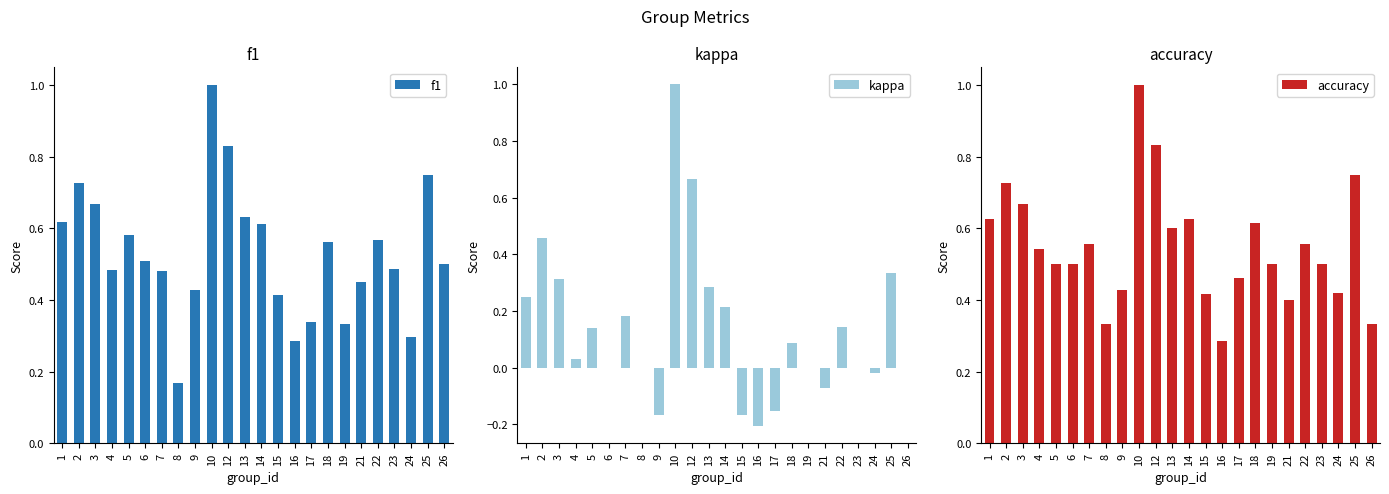

Reading right to left, transcribe all the data shown in this chart.

f1: 26=0.5	25=0.8	24=0.3	23=0.5	22=0.6	21=0.5	19=0.3	18=0.6	17=0.3	16=0.3	15=0.4	14=0.6	13=0.6	12=0.8	10=1.0	9=0.4	8=0.2	7=0.5	6=0.5	5=0.6	4=0.5	3=0.7	2=0.7	1=0.6
kappa: 26=0.0	25=0.3	24=-0.0	23=0.0	22=0.1	21=-0.1	19=0.0	18=0.1	17=-0.2	16=-0.2	15=-0.2	14=0.2	13=0.3	12=0.7	10=1.0	9=-0.2	8=0.0	7=0.2	6=0.0	5=0.1	4=0.0	3=0.3	2=0.5	1=0.2
accuracy: 26=0.3	25=0.8	24=0.4	23=0.5	22=0.6	21=0.4	19=0.5	18=0.6	17=0.5	16=0.3	15=0.4	14=0.6	13=0.6	12=0.8	10=1.0	9=0.4	8=0.3	7=0.6	6=0.5	5=0.5	4=0.5	3=0.7	2=0.7	1=0.6